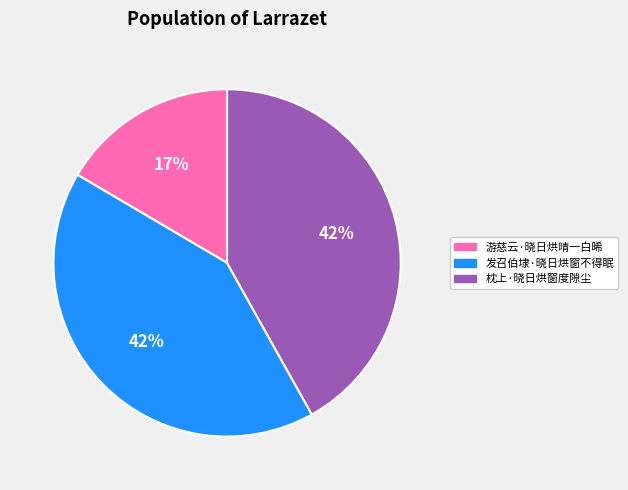

Does 枕上·晓日烘窗度隙尘 account for over 50% of the chart?

No